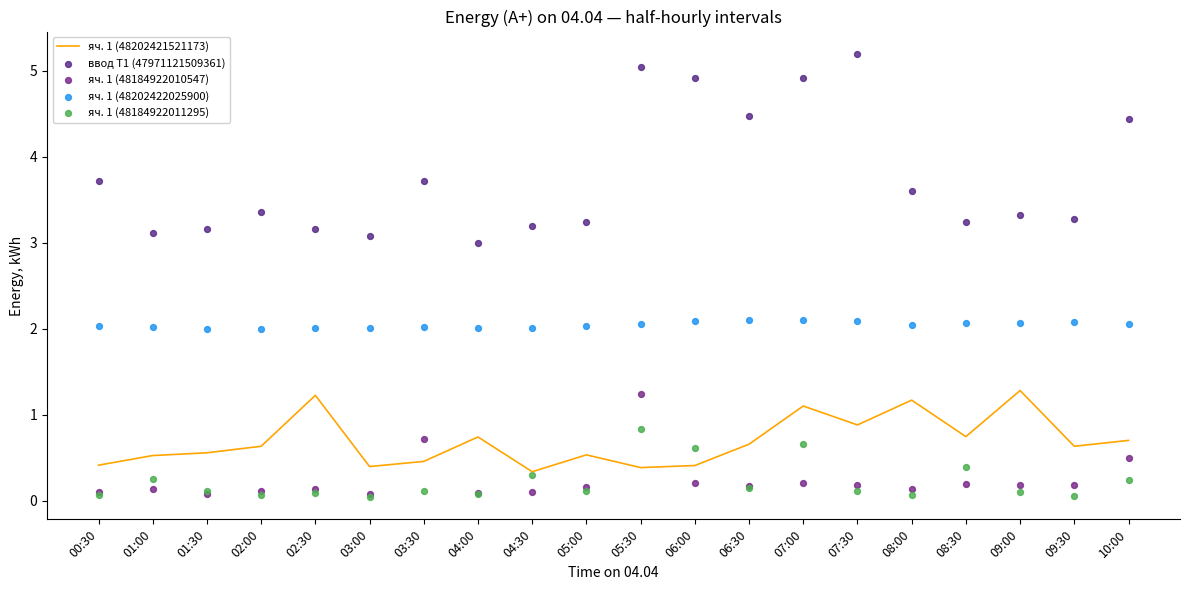

What are all the series names shown in the legend?

яч. 1 (48202421521173), ввод Т1 (47971121509361), яч. 1 (48184922010547), яч. 1 (48202422025900), яч. 1 (48184922011295)